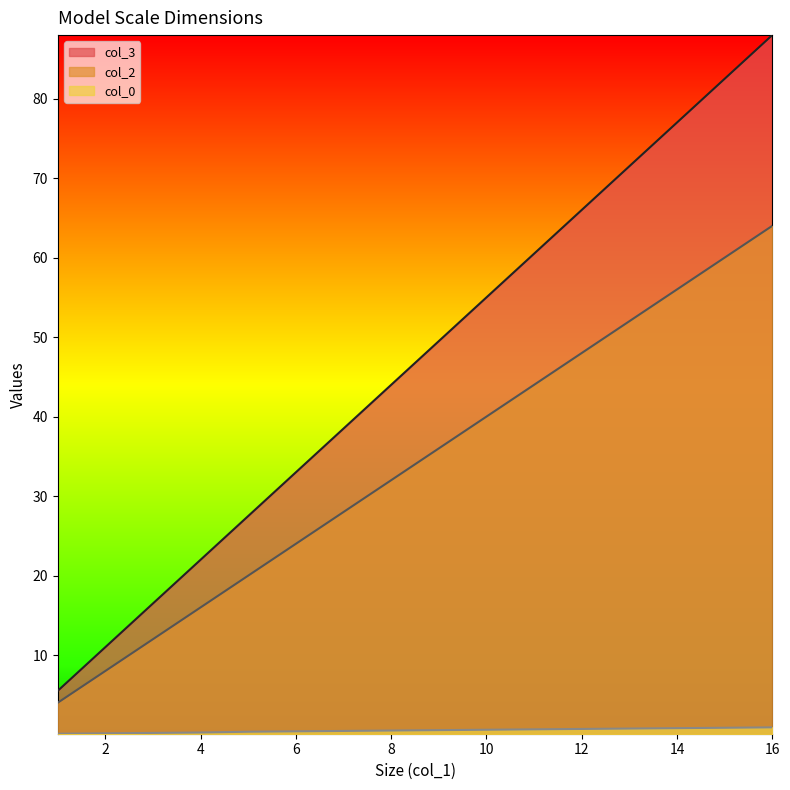

Is the value of col_3 at 4 greater than the value of col_2 at 5?

No